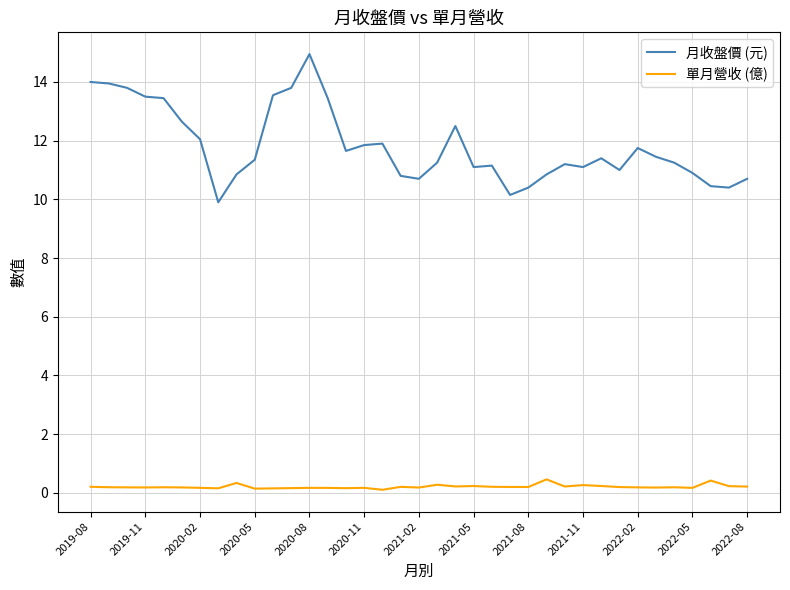

List the series in order of their overall mean, highest first.

月收盤價 (元), 單月營收 (億)